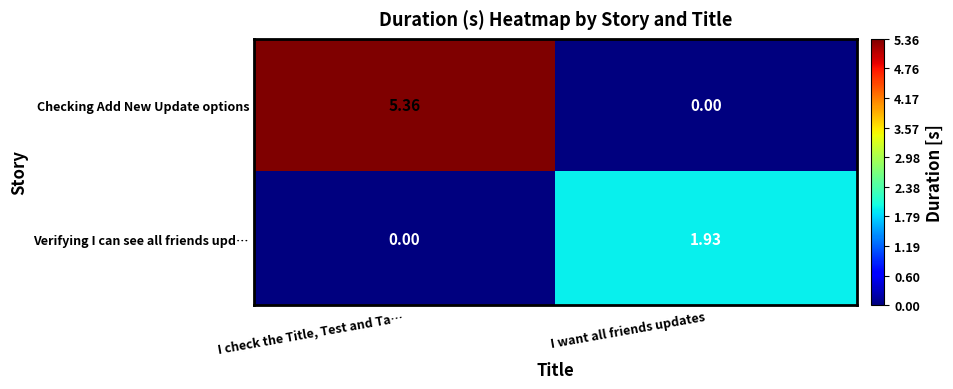

At which label is Checking Add New Update options closest to 2?

I want all friends updates